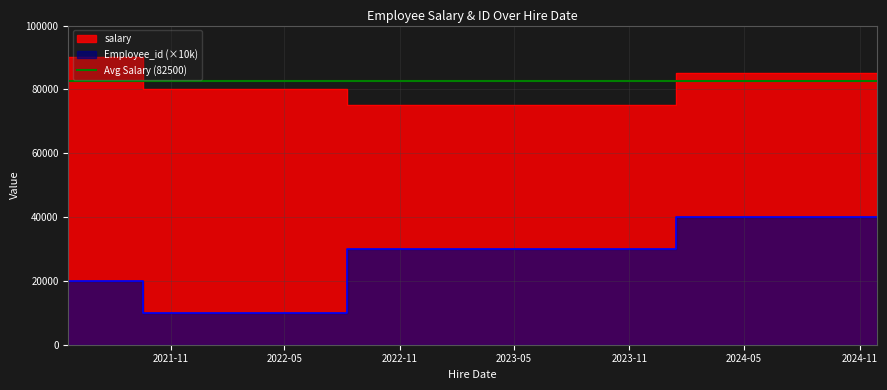

Where does the salary series first go above 85000?

2021-05-22